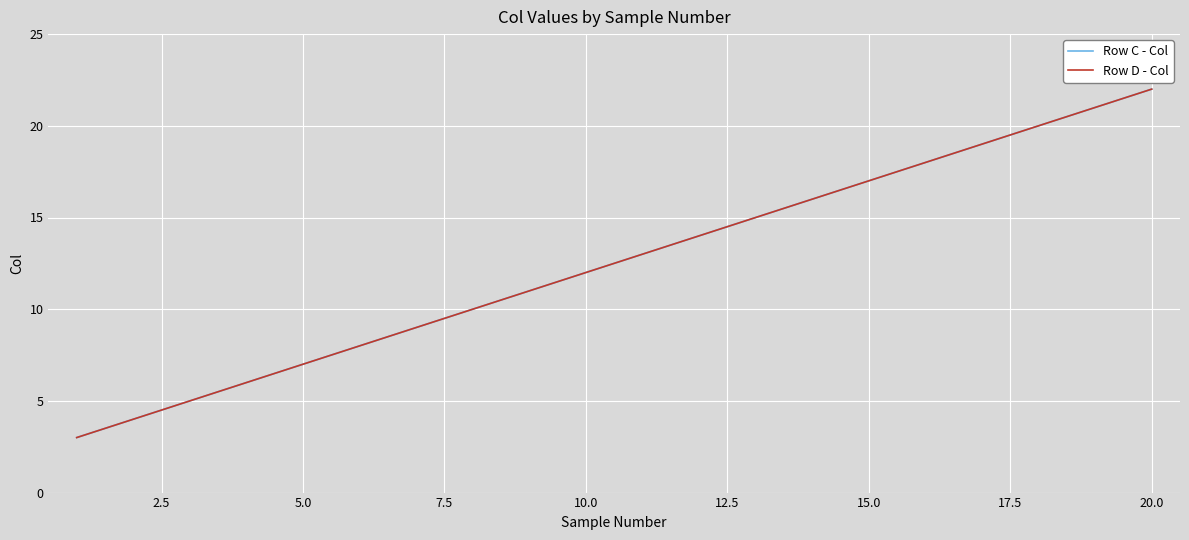

Is this an area chart (filled region under the line)?

No